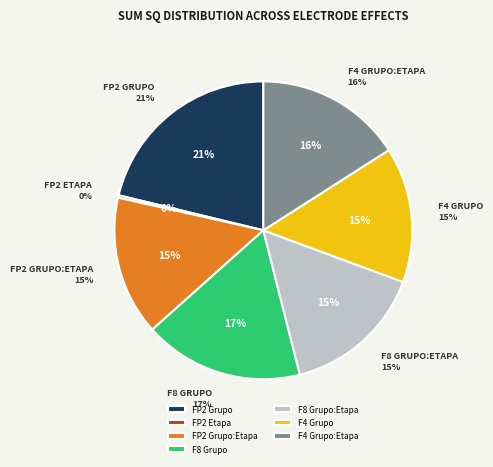

True or false: F4 Grupo:Etapa accounts for 6% of the total.

False